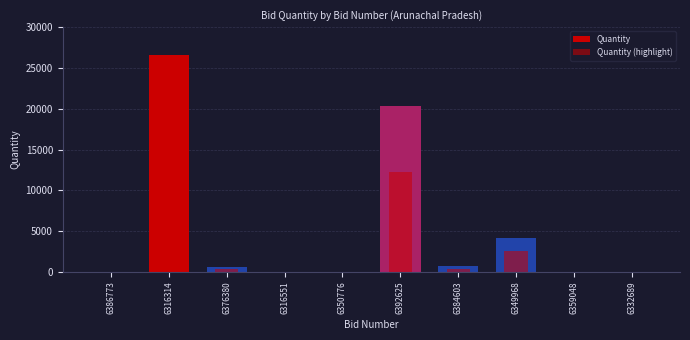

What is the sum of all Quantity values?

52434.0